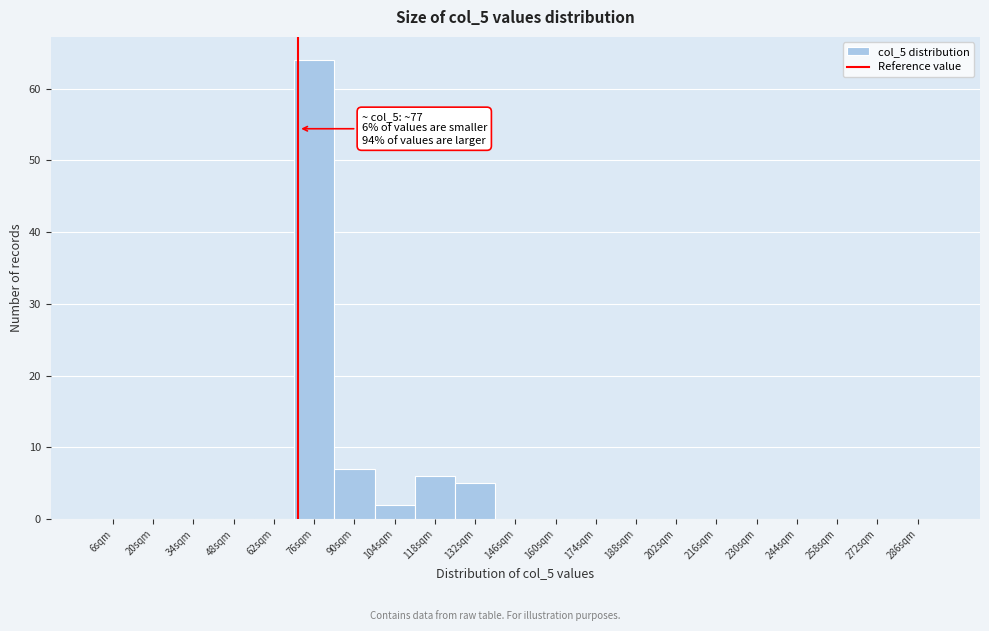

Reading left to right, list all the values displayed in this chart.

6sqm=0	20sqm=0	34sqm=0	48sqm=0	62sqm=0	76sqm=64	90sqm=7	104sqm=2	118sqm=6	132sqm=5	146sqm=0	160sqm=0	174sqm=0	188sqm=0	202sqm=0	216sqm=0	230sqm=0	244sqm=0	258sqm=0	272sqm=0	286sqm=0